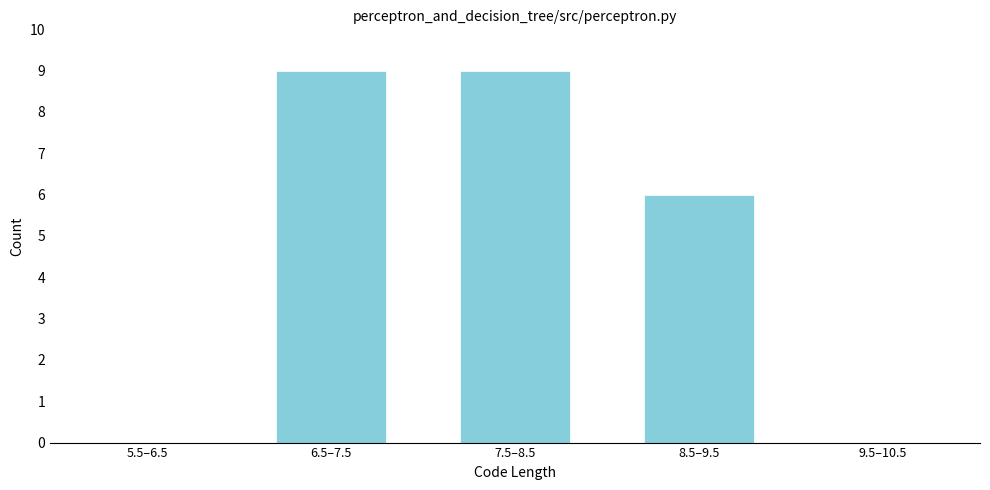

Reading left to right, list all the values displayed in this chart.

5.5–6.5=0	6.5–7.5=9	7.5–8.5=9	8.5–9.5=6	9.5–10.5=0